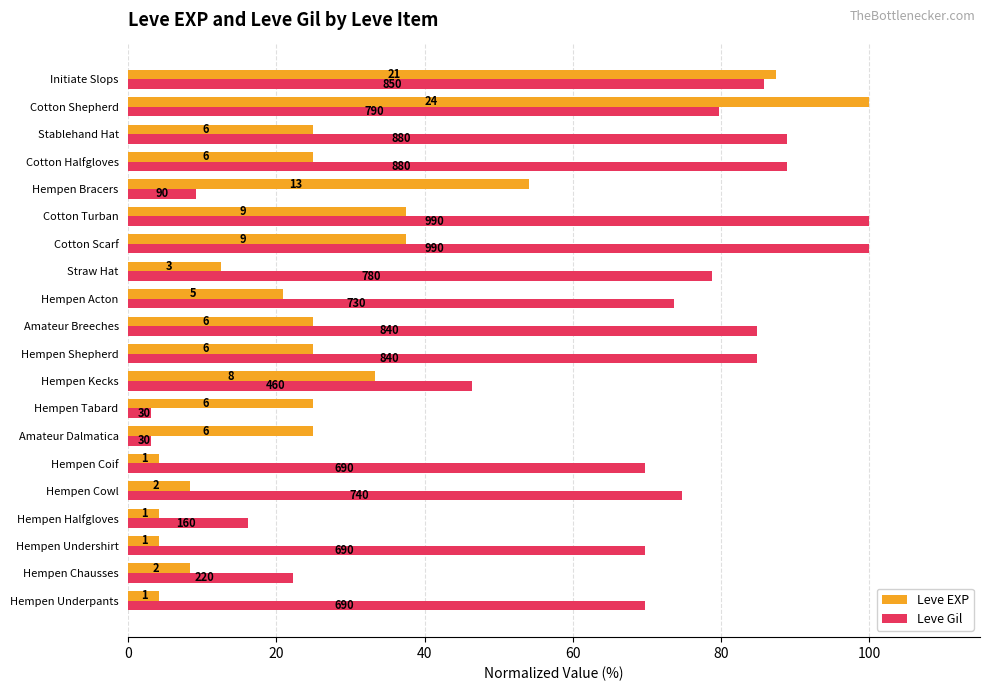

What are all the series names shown in the legend?

Leve EXP, Leve Gil